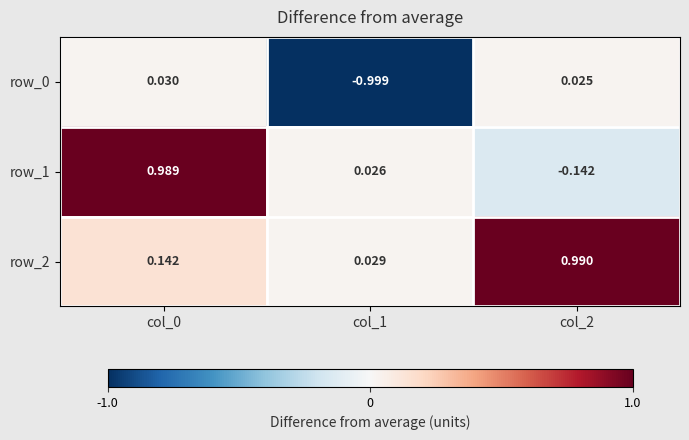

Reading left to right, transcribe all the data shown in this chart.

row_0: col_0=0.0	col_1=-1.0	col_2=0.0
row_1: col_0=1.0	col_1=0.0	col_2=-0.1
row_2: col_0=0.1	col_1=0.0	col_2=1.0